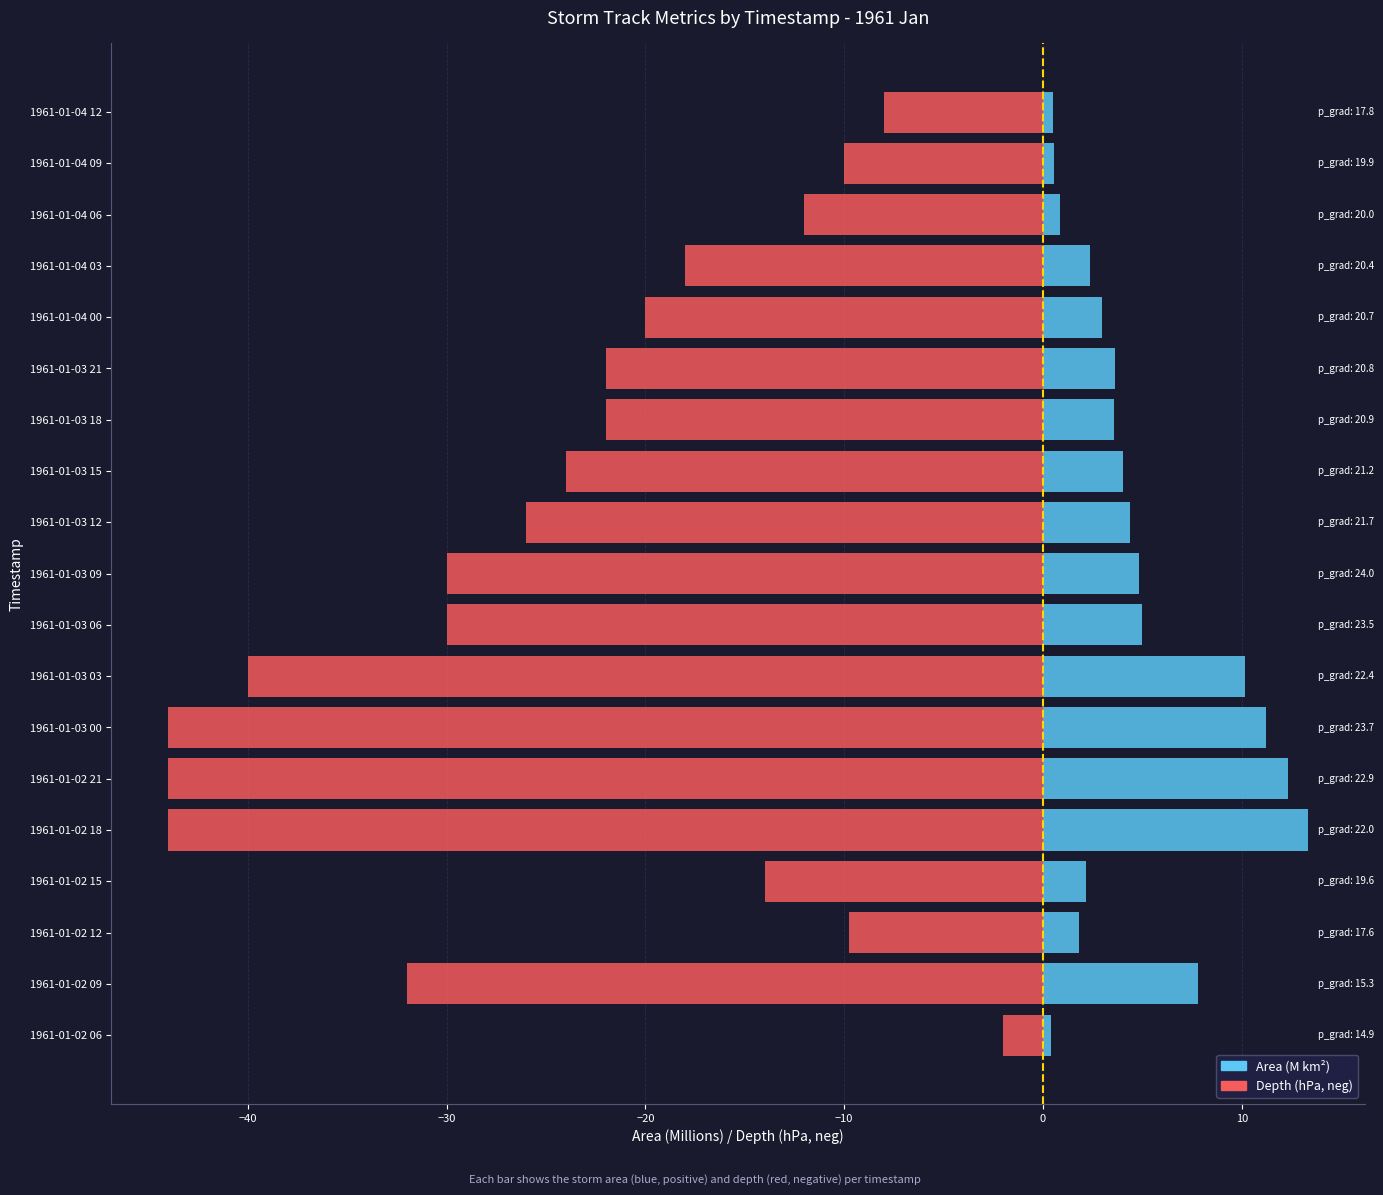

What is the average value of the Area (M km²) series?

4.8